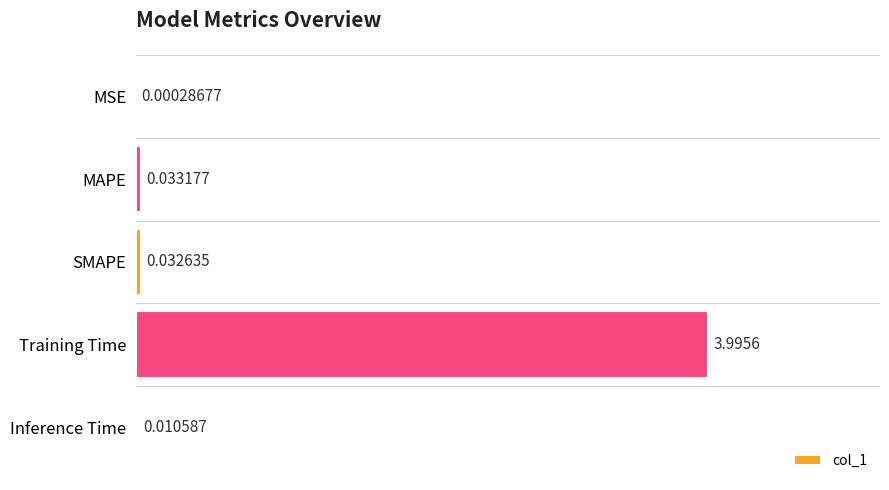

What is the sum of the values at Training Time and SMAPE?

4.0